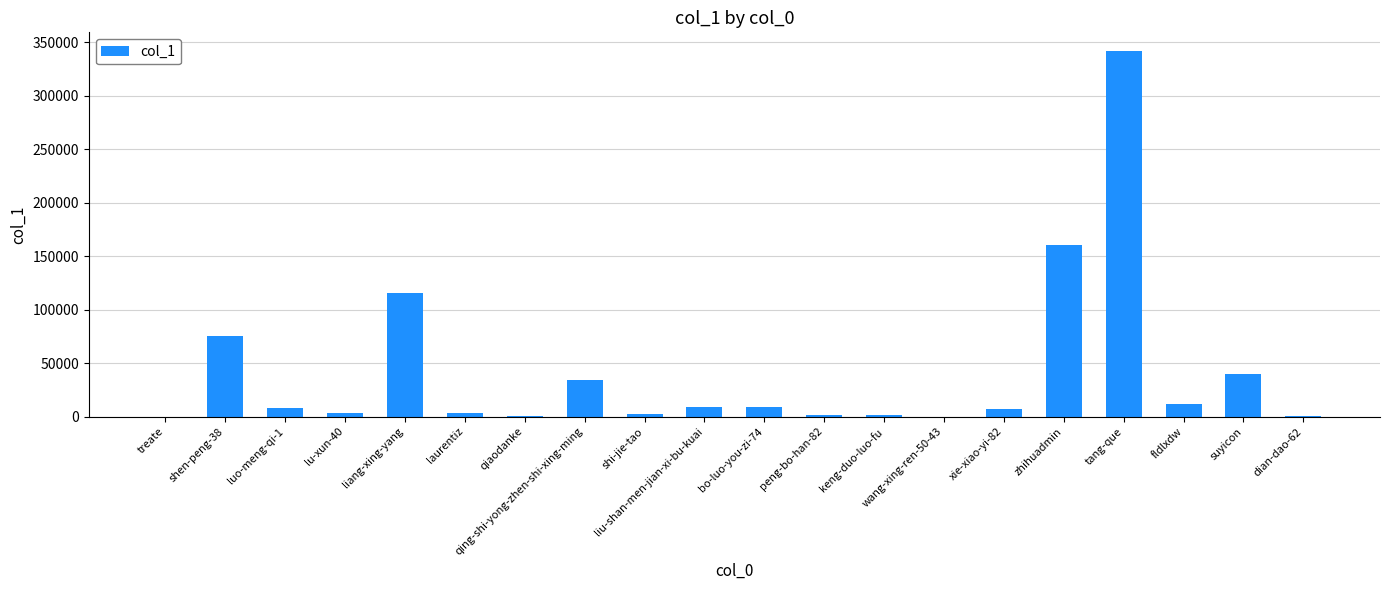

Between luo-meng-qi-1 and zhihuadmin, which is larger?

zhihuadmin